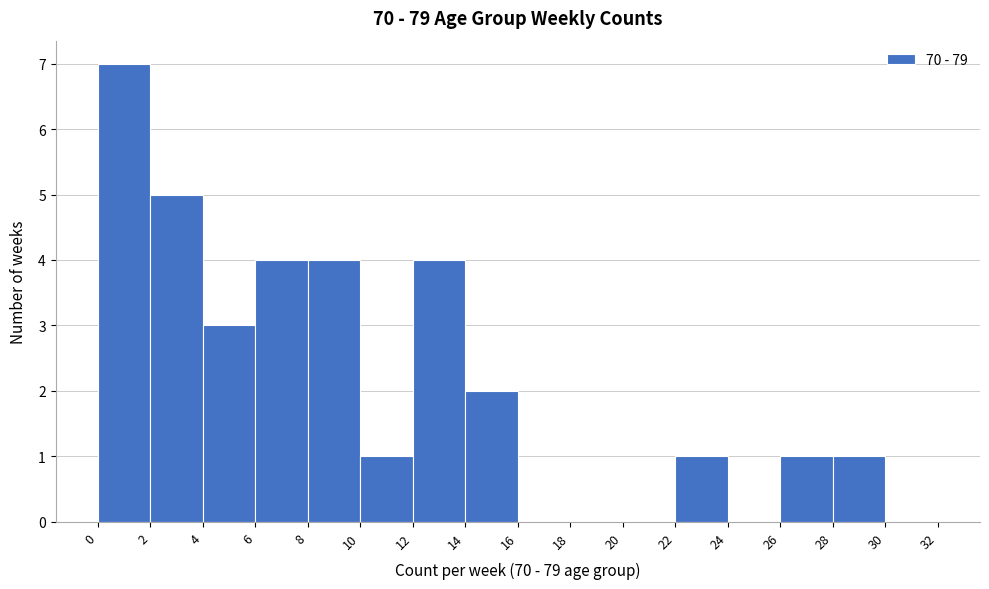

Reading left to right, transcribe this chart: for each bar, give the range it covers on the x-axis and its height. The values are not printed on the chart, so give them approximately, as read against the axis.

0 to 2: 7
2 to 4: 5
4 to 6: 3
6 to 8: 4
8 to 10: 4
10 to 12: 1
12 to 14: 4
14 to 16: 2
16 to 18: 0
18 to 20: 0
20 to 22: 0
22 to 24: 1
24 to 26: 0
26 to 28: 1
28 to 30: 1
30 to 32: 0